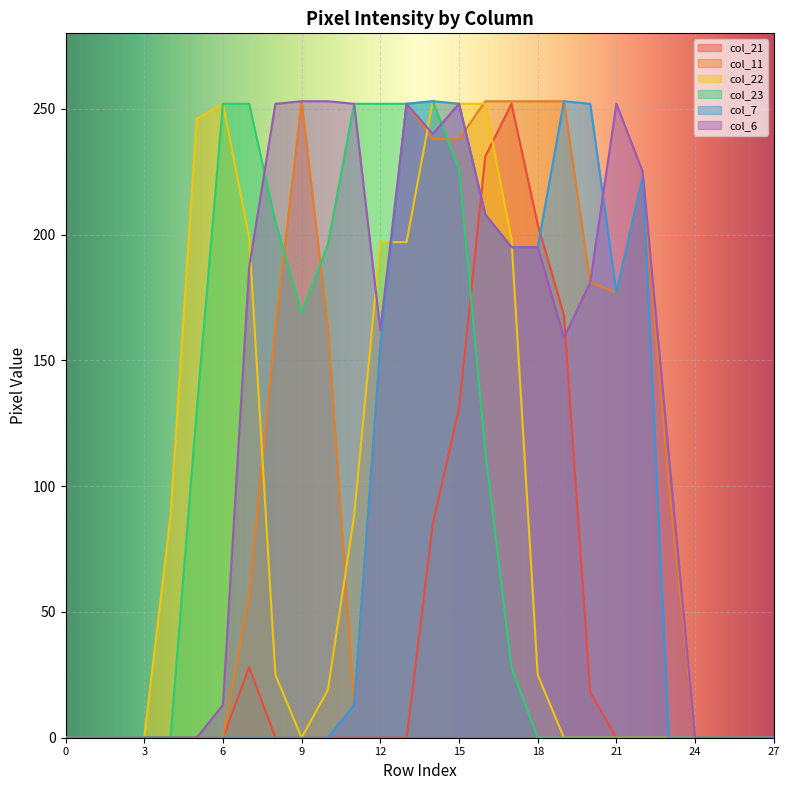

How many lines are shown in the chart?

6